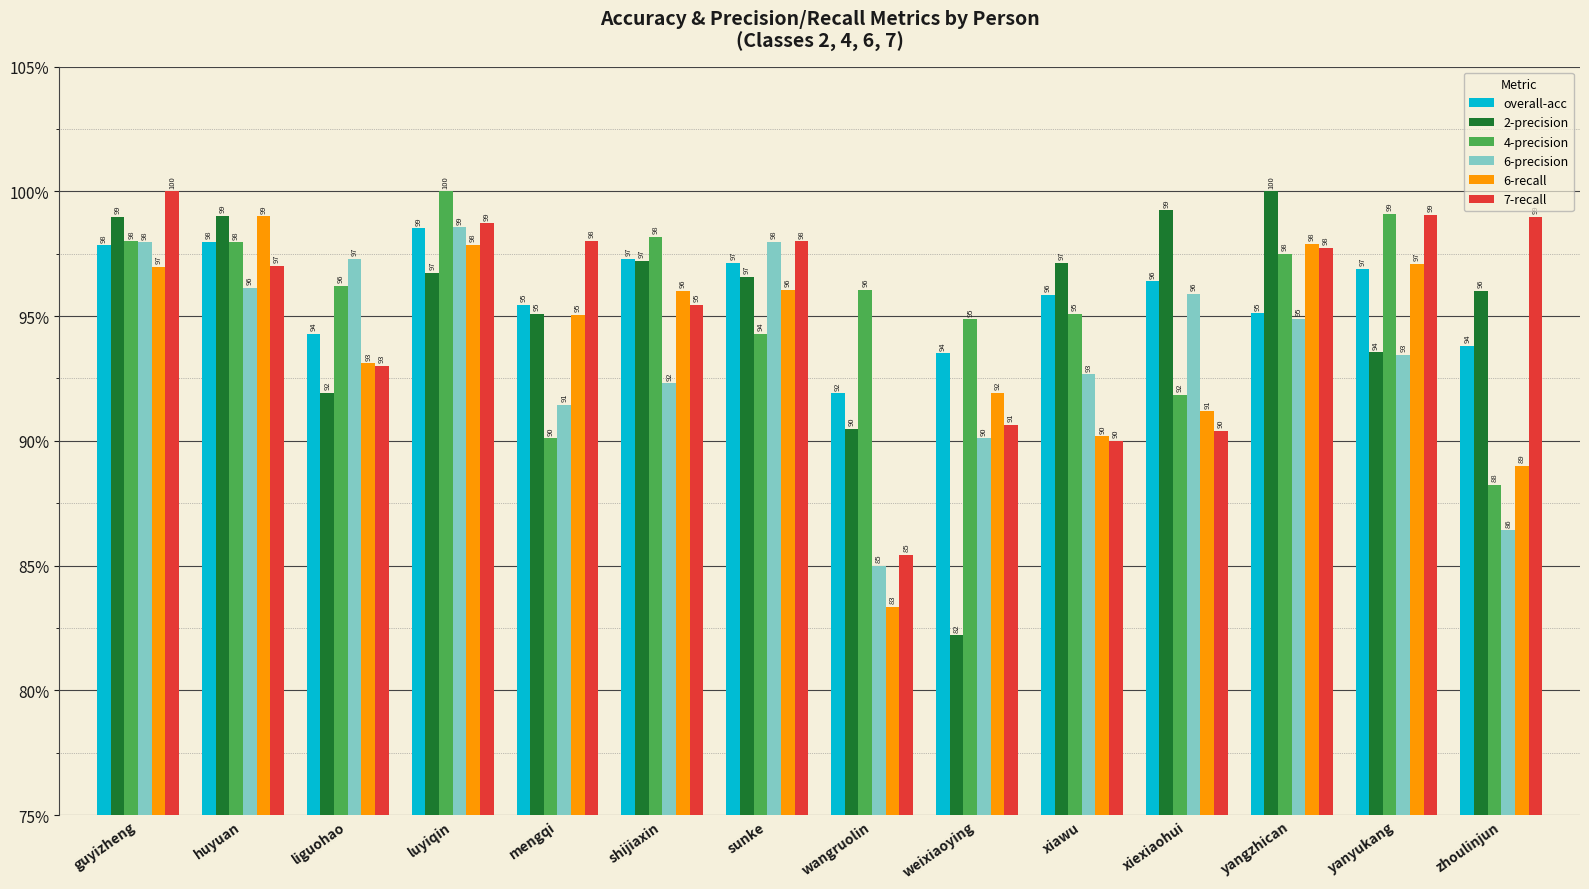

At weixiaoying, list the series in order from largest to smallest.

4-precision, overall-acc, 6-recall, 7-recall, 6-precision, 2-precision